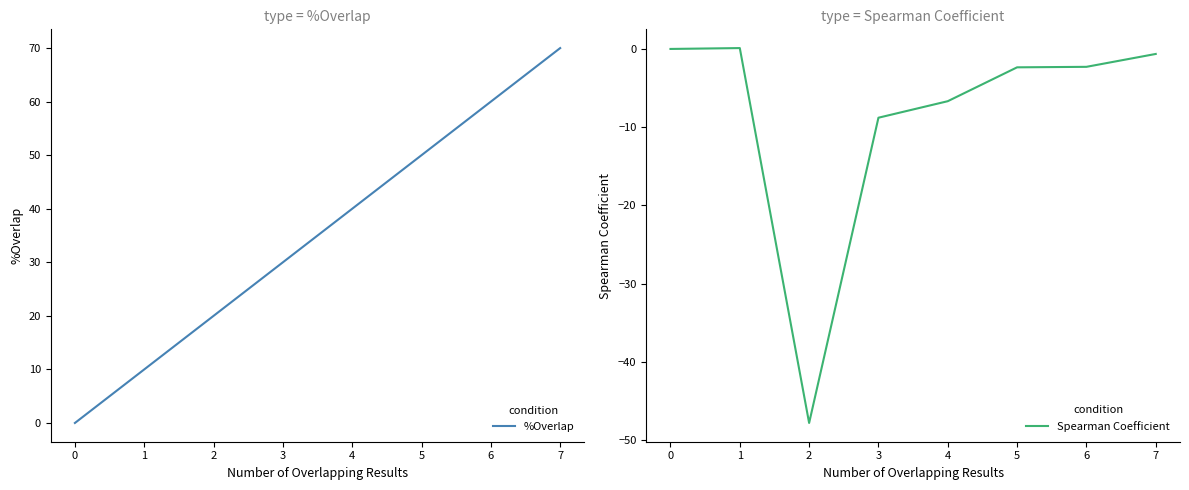

At which label is %Overlap closest to 35?

3